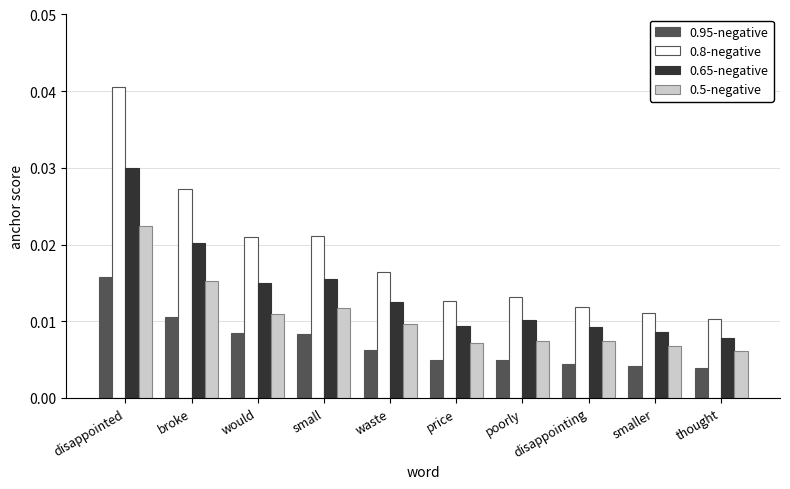

Which series has the largest range (max minus min)?

0.8-negative